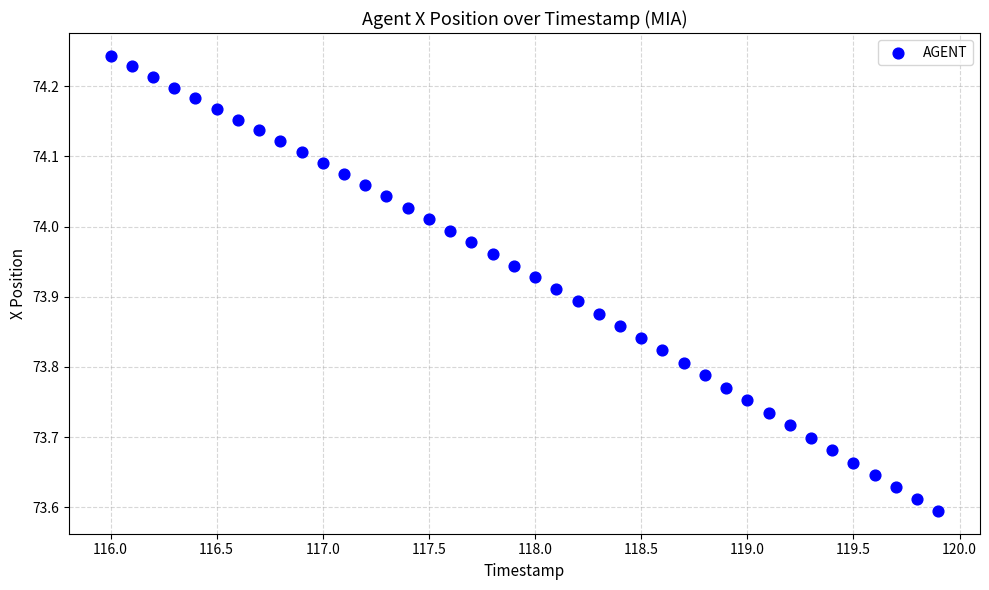

What is the range of Y values (max minus min)?

0.6